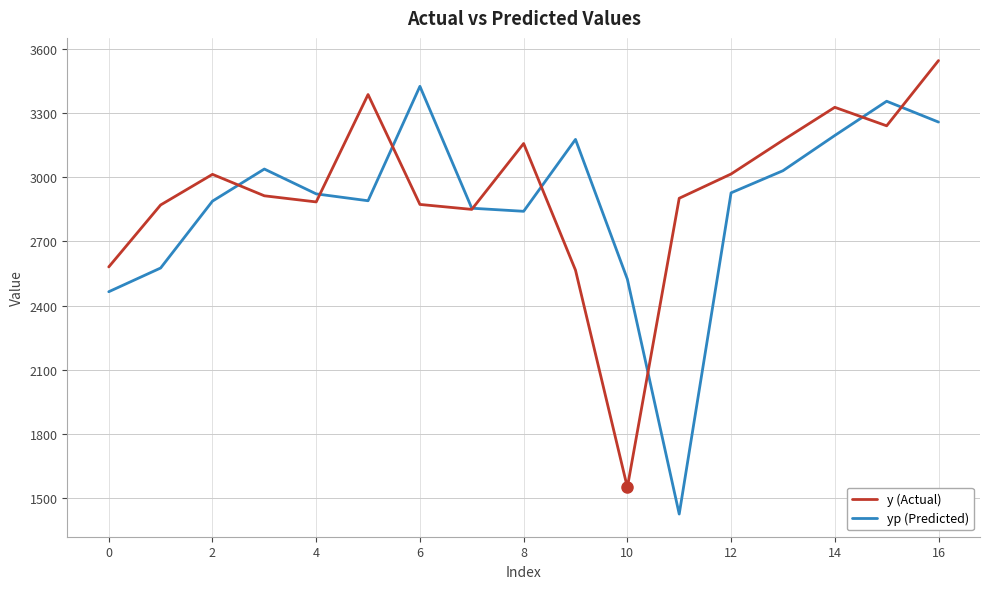

List the series in order of their peak value, lowest first.

yp (Predicted), y (Actual)